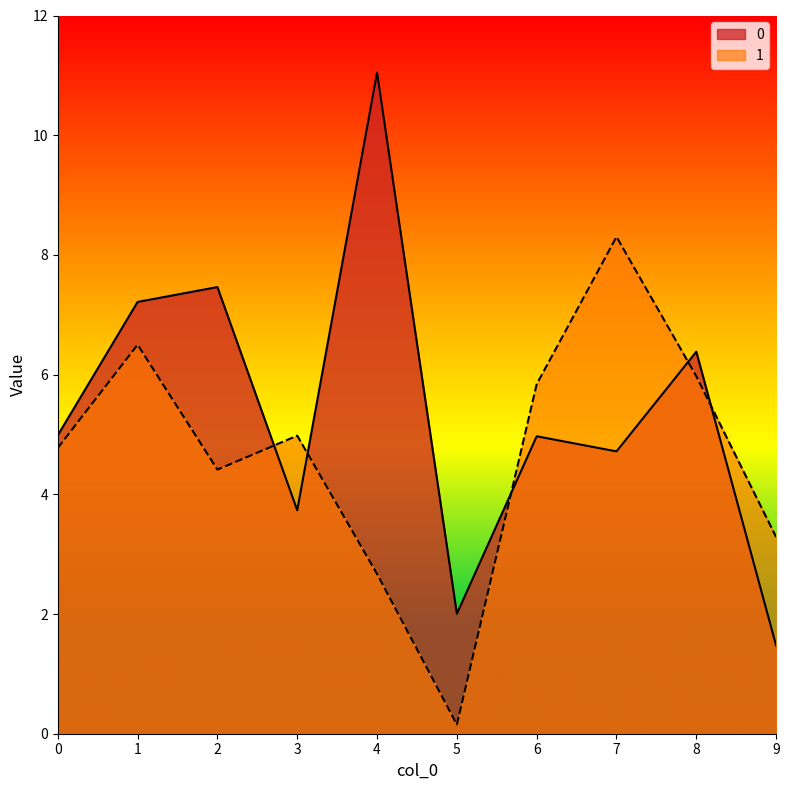

Which series ends up on top after the final intersection of 1 and 0?

1